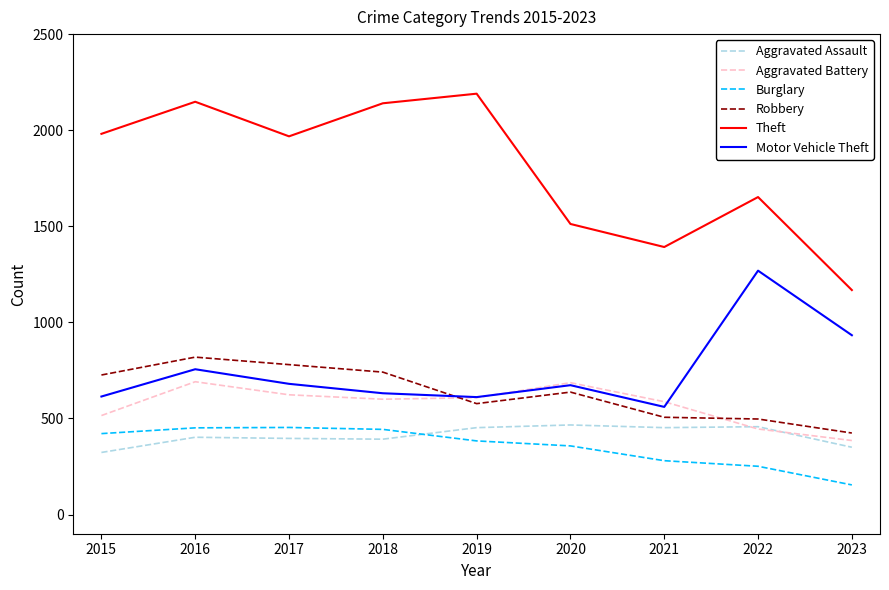

True or false: Robbery has a value of 577 at 2019.

True